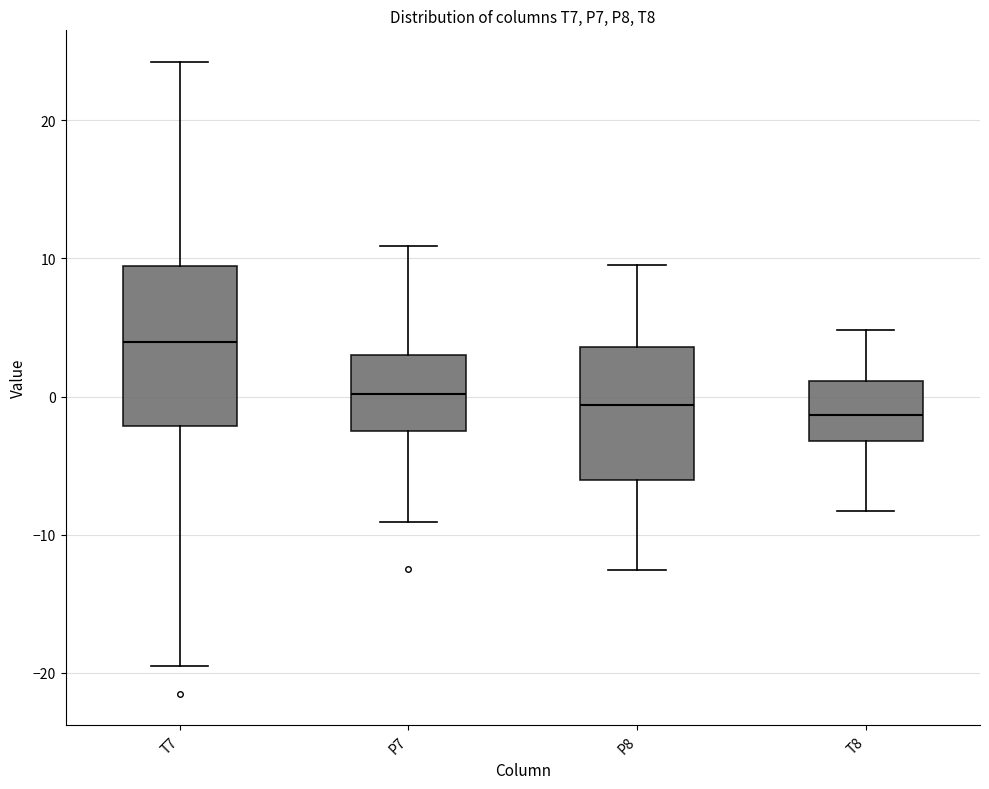

Reading left to right, read every box against the y-axis: the position of its median line, the range the box covers, and the ends of its whiskers. The values are not printed on the chart, so give them approximately, as read against the axis.

T7: median 4, box -2 to 9, whiskers -19 to 24
P7: median 0, box -2 to 3, whiskers -9 to 11
P8: median -1, box -6 to 4, whiskers -13 to 10
T8: median -1, box -3 to 1, whiskers -8 to 5